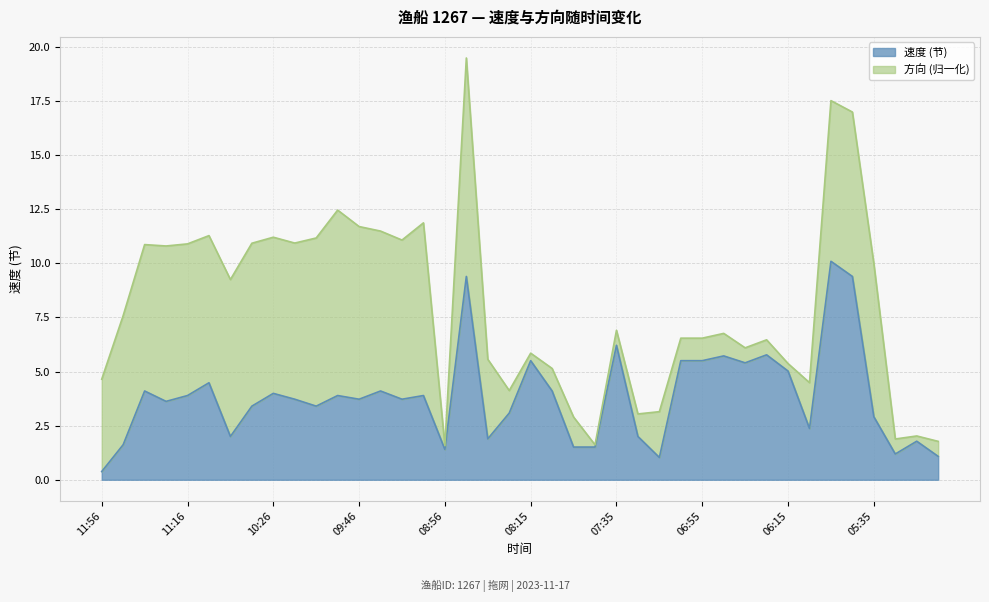

What is the difference between the values at 05:45 and 06:35?

4.0